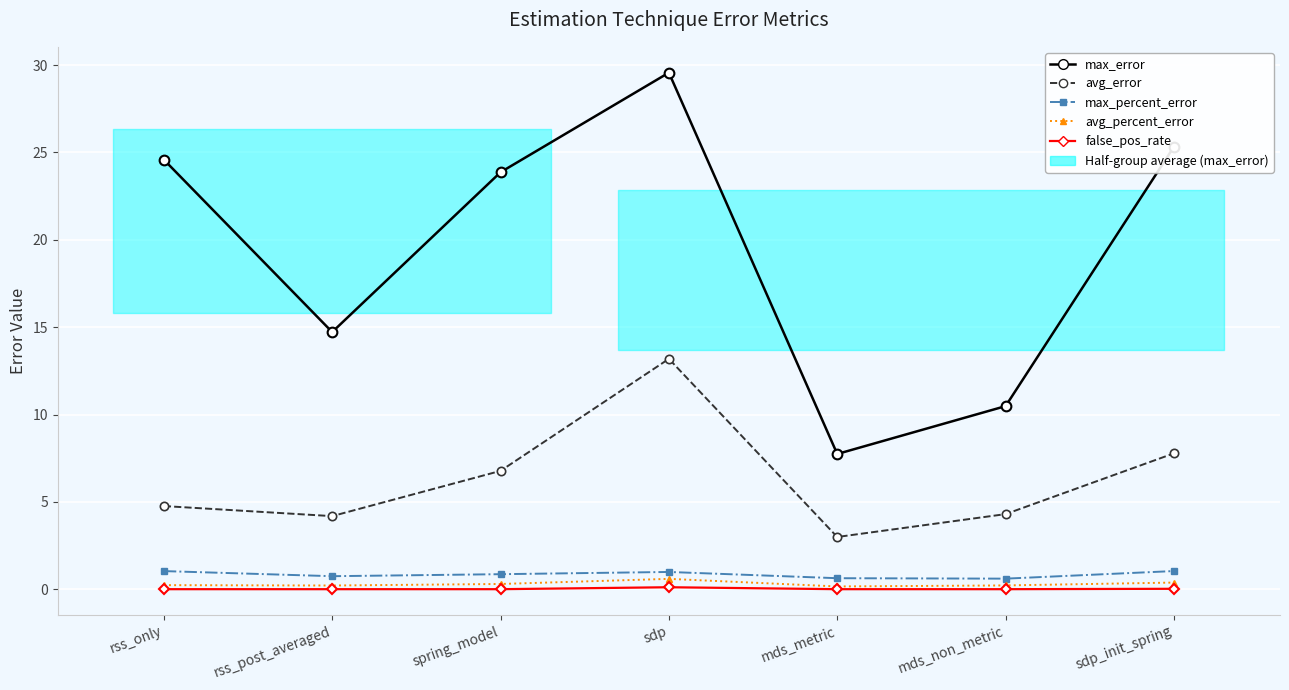

The avg_error series shows 3.0 at mds_metric. True or false?

True